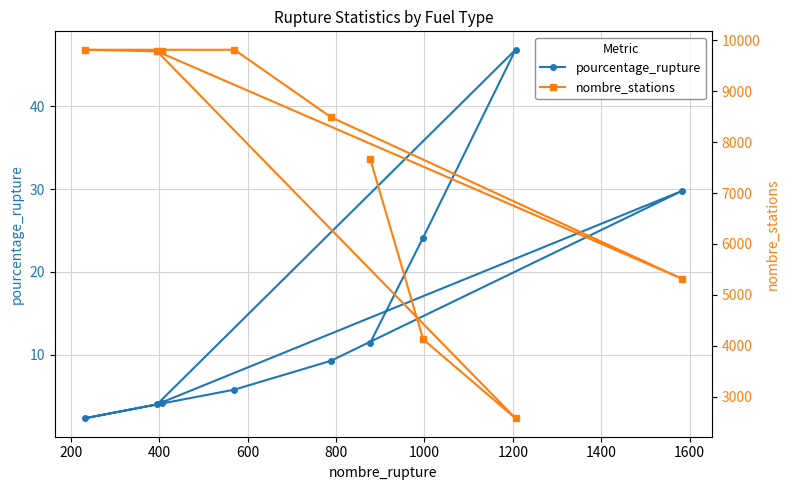

What are all the series names shown in the legend?

pourcentage_rupture, nombre_stations